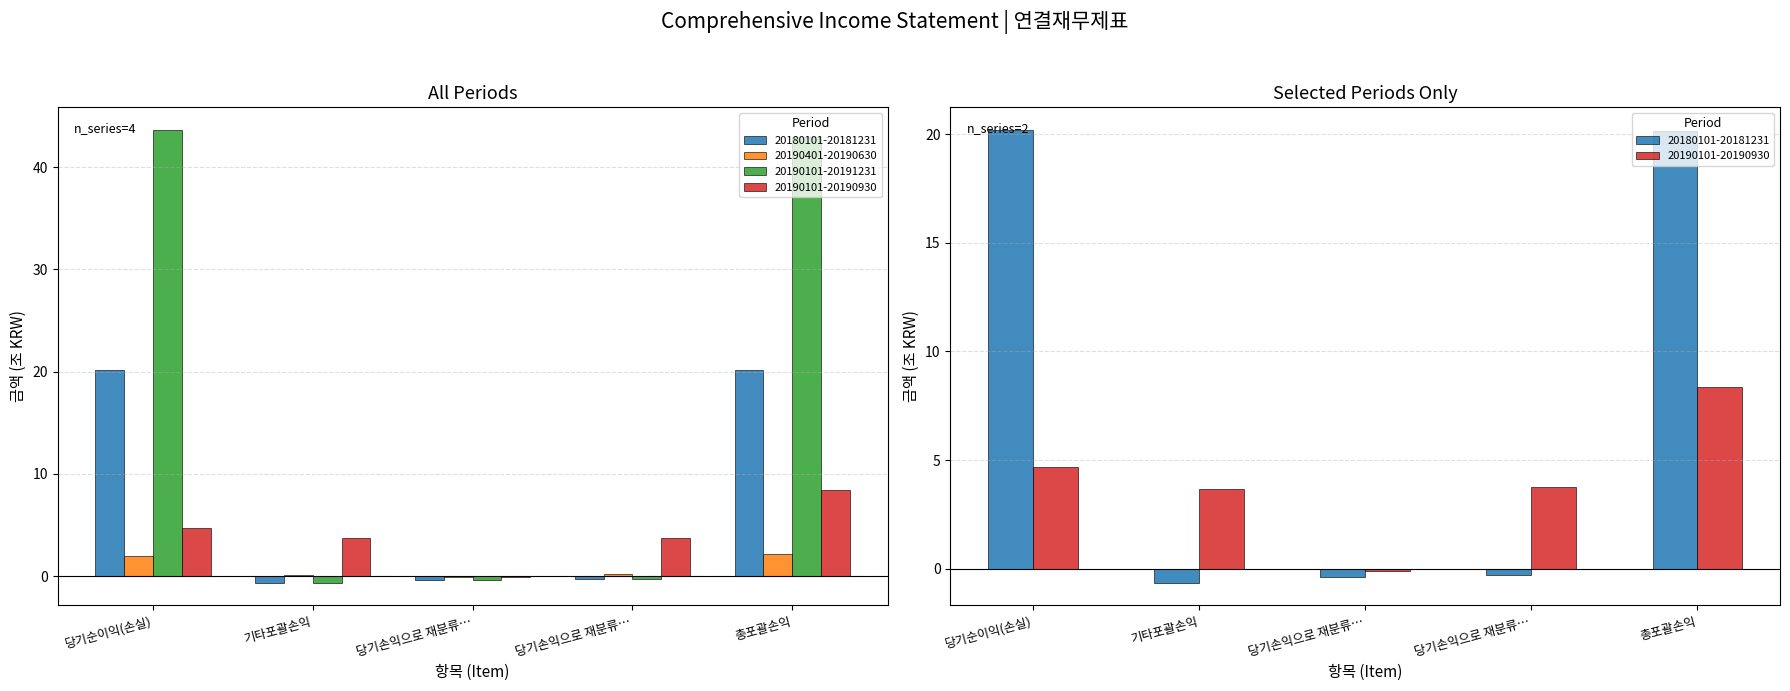

Reading right to left, list all the values displayed in this chart.

20180101-20181231: 20.2	-0.3	-0.4	-0.6	20.2
20190401-20190630: 2.1	0.2	-0.1	0.1	2.0
20190101-20191231: 43.0	-0.3	-0.4	-0.6	43.6
20190101-20190930: 8.4	3.8	-0.1	3.7	4.7